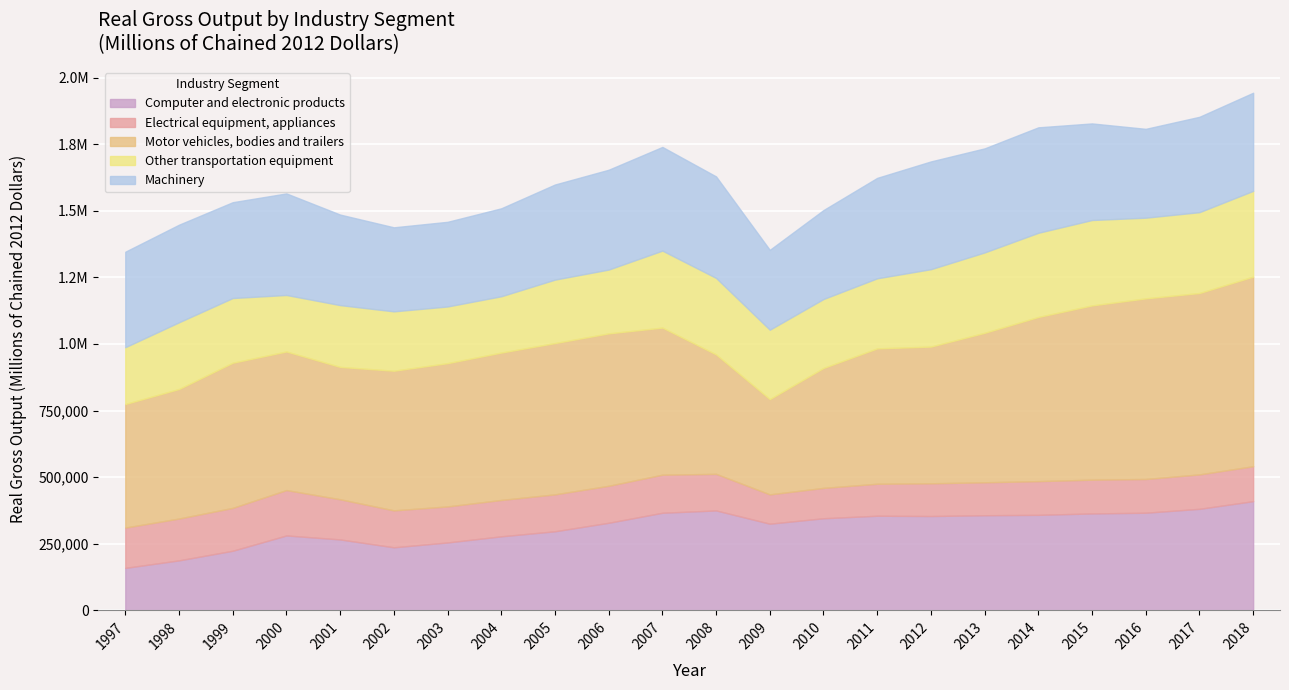

Which category has the lowest value in the Machinery series?

2009